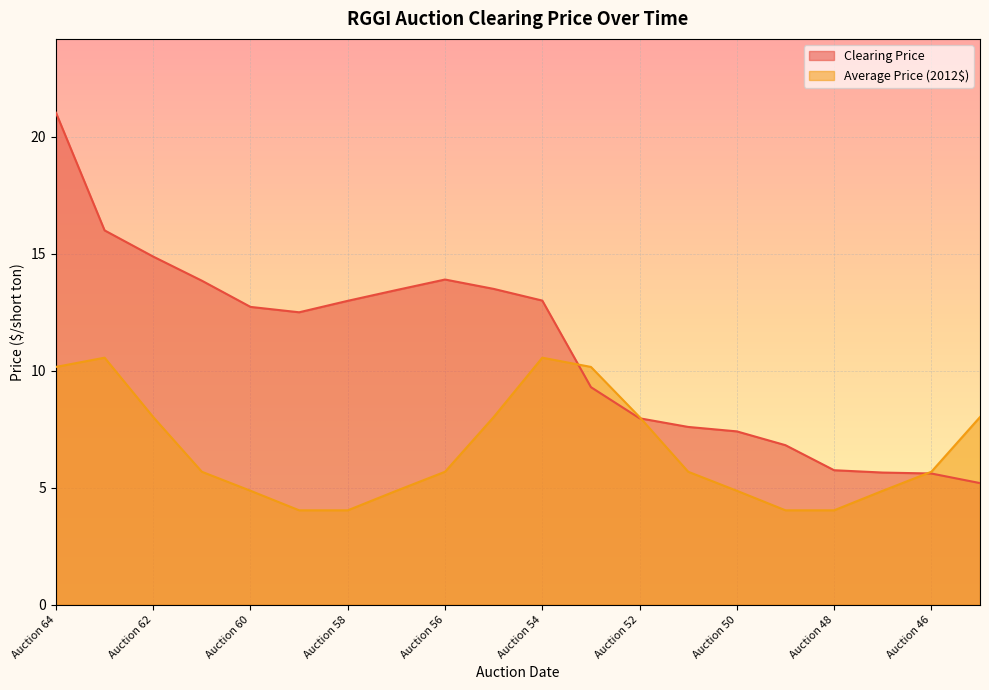

Reading left to right, transcribe all the data shown in this chart.

Clearing Price: Auction 64=21.0	Auction 63=16.0	Auction 62=14.9	Auction 61=13.8	Auction 60=12.7	Auction 59=12.5	Auction 58=13.0	Auction 57=13.4	Auction 56=13.9	Auction 55=13.5	Auction 54=13.0	Auction 53=9.3	Auction 52=8.0	Auction 51=7.6	Auction 50=7.4	Auction 49=6.8	Auction 48=5.8	Auction 47=5.7	Auction 46=5.6	Auction 45=5.2
Average Price 2012$: Auction 64=10.2	Auction 63=10.6	Auction 62=8.0	Auction 61=5.7	Auction 60=4.9	Auction 59=4.0	Auction 58=4.0	Auction 57=4.9	Auction 56=5.7	Auction 55=8.0	Auction 54=10.6	Auction 53=10.2	Auction 52=8.0	Auction 51=5.7	Auction 50=4.9	Auction 49=4.0	Auction 48=4.0	Auction 47=4.9	Auction 46=5.7	Auction 45=8.0